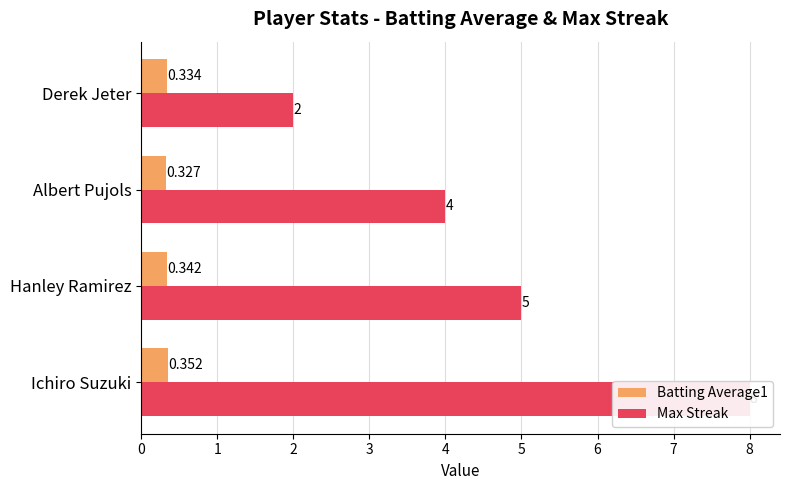

List the series in order of their peak value, highest first.

Max Streak, Batting Average1